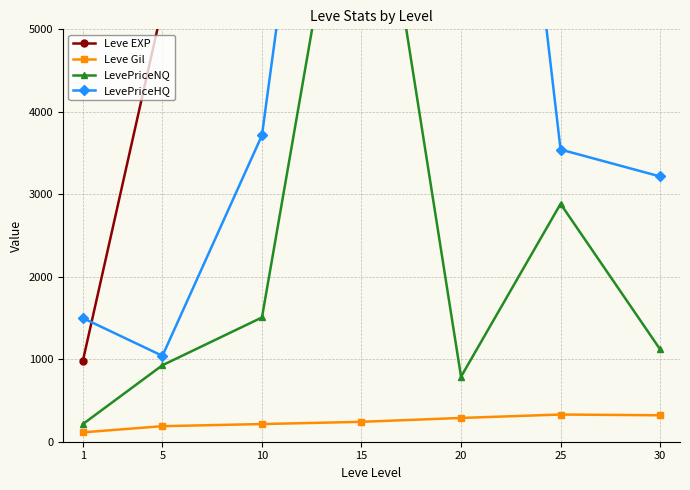

The value of LevePriceNQ at 10 is 992.2. True or false?

False